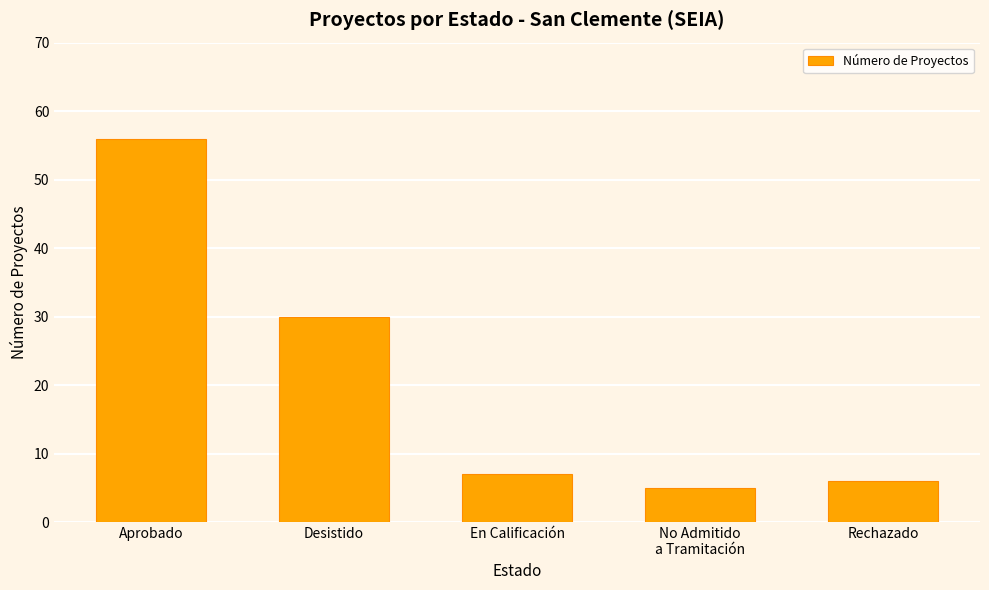

Reading right to left, what are all the values shown in this chart?

6	5	7	30	56